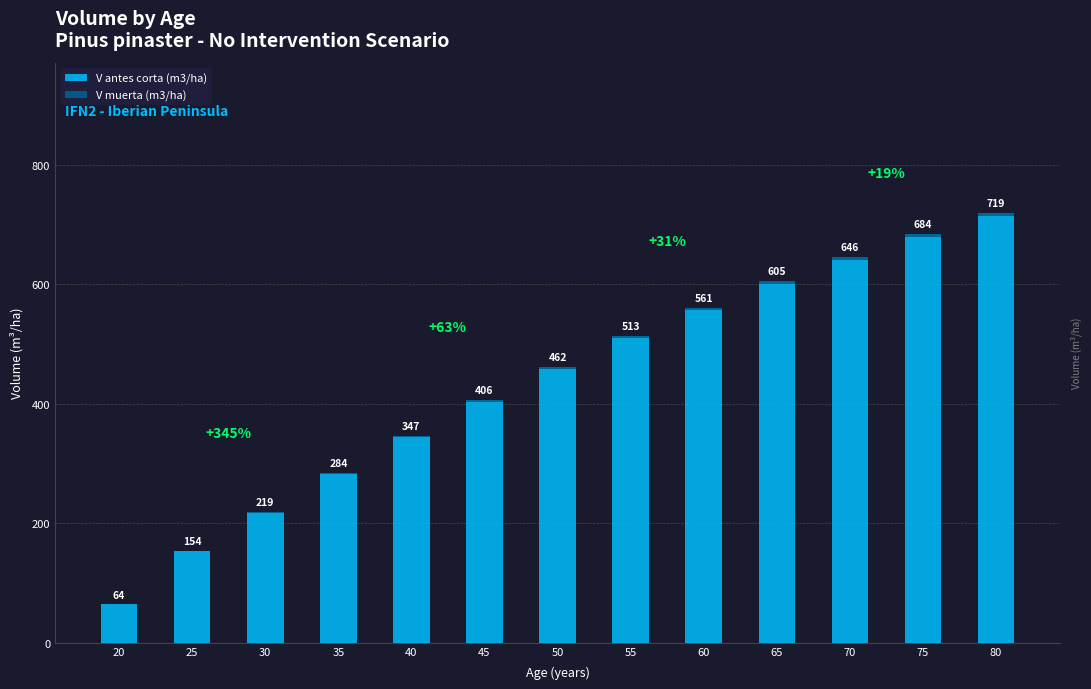

Is it true that V muerta (m3/ha) equals 3.0 at 45?

True